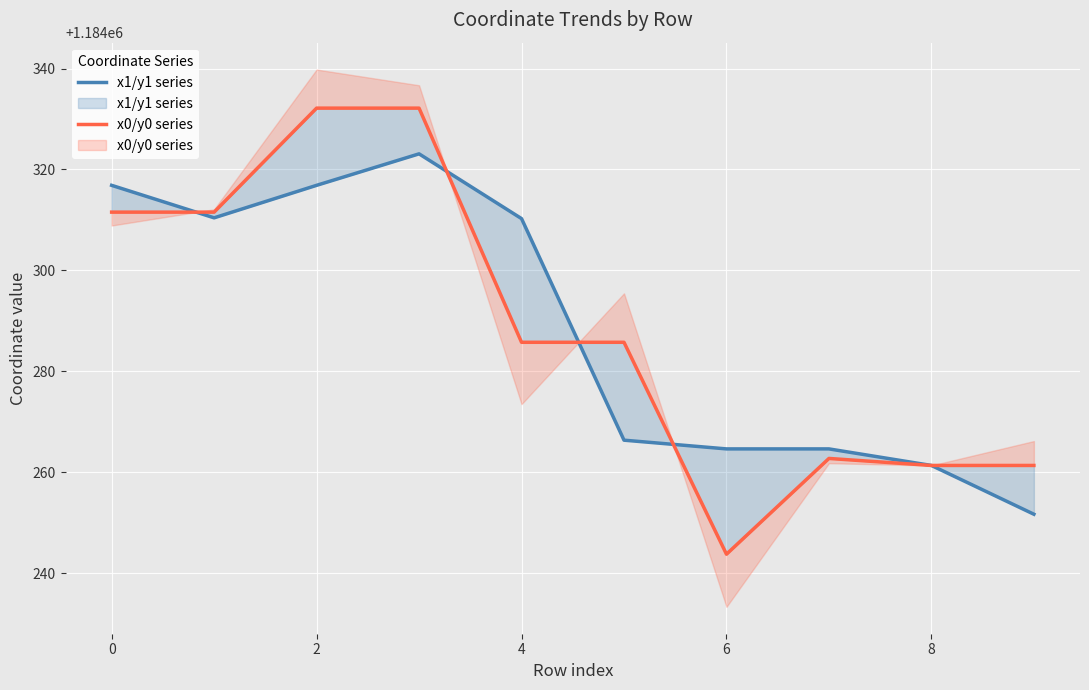

How many times do x1/y1 series and x0/y0 series cross each other?

4